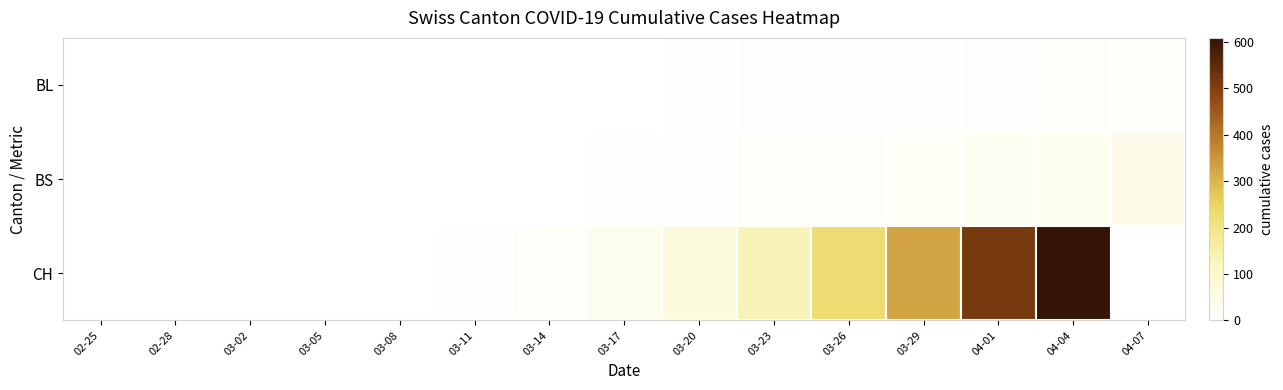

Count the number of categories in the chart.

15